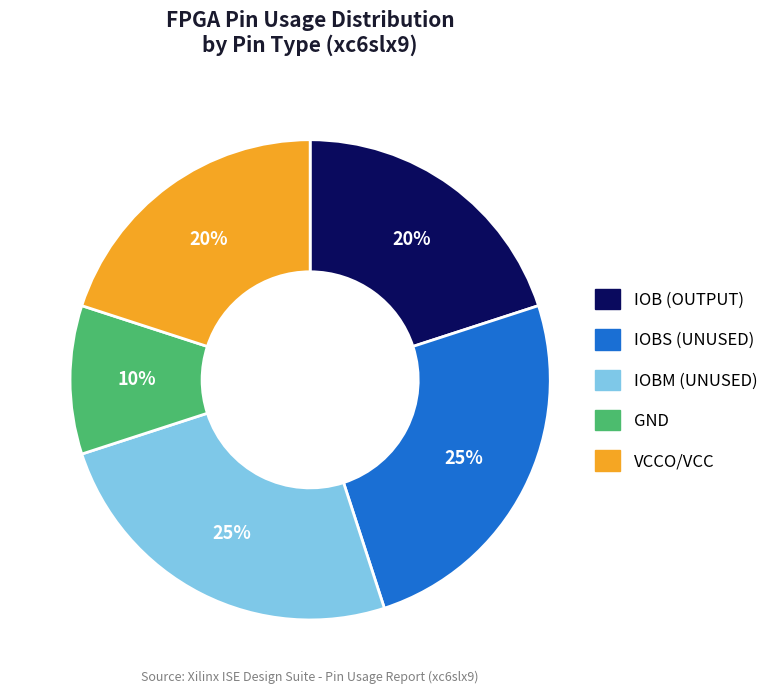

To the nearest percent, what is the average slice percentage?

20%